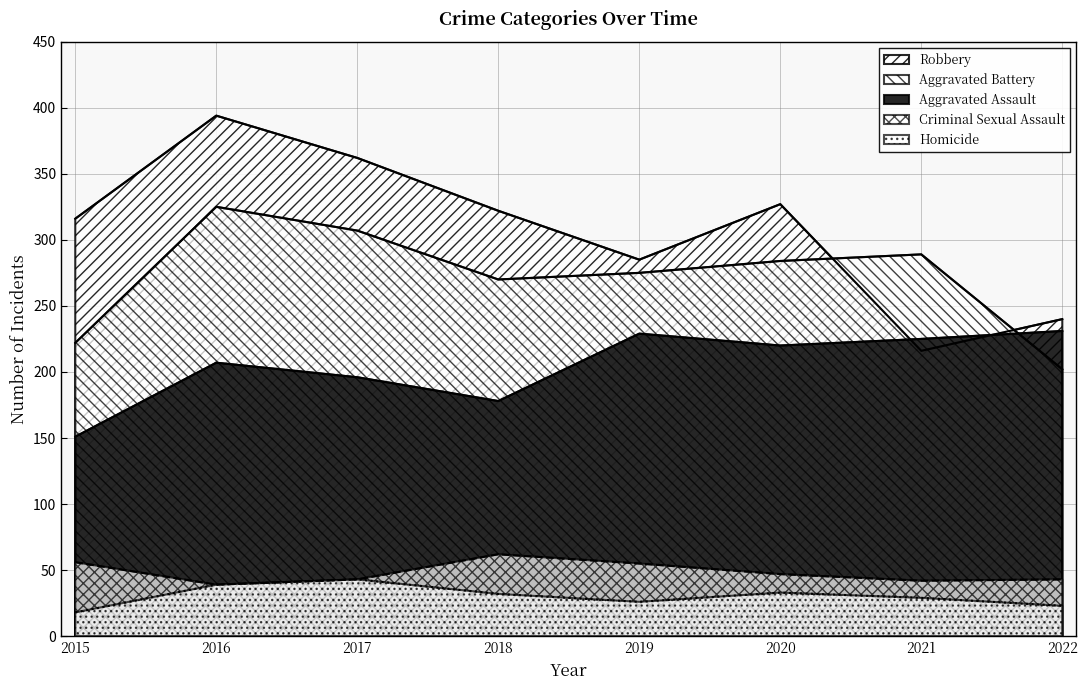

What are all the series names shown in the legend?

Aggravated Assault, Aggravated Battery, Criminal Sexual Assault, Homicide, Robbery